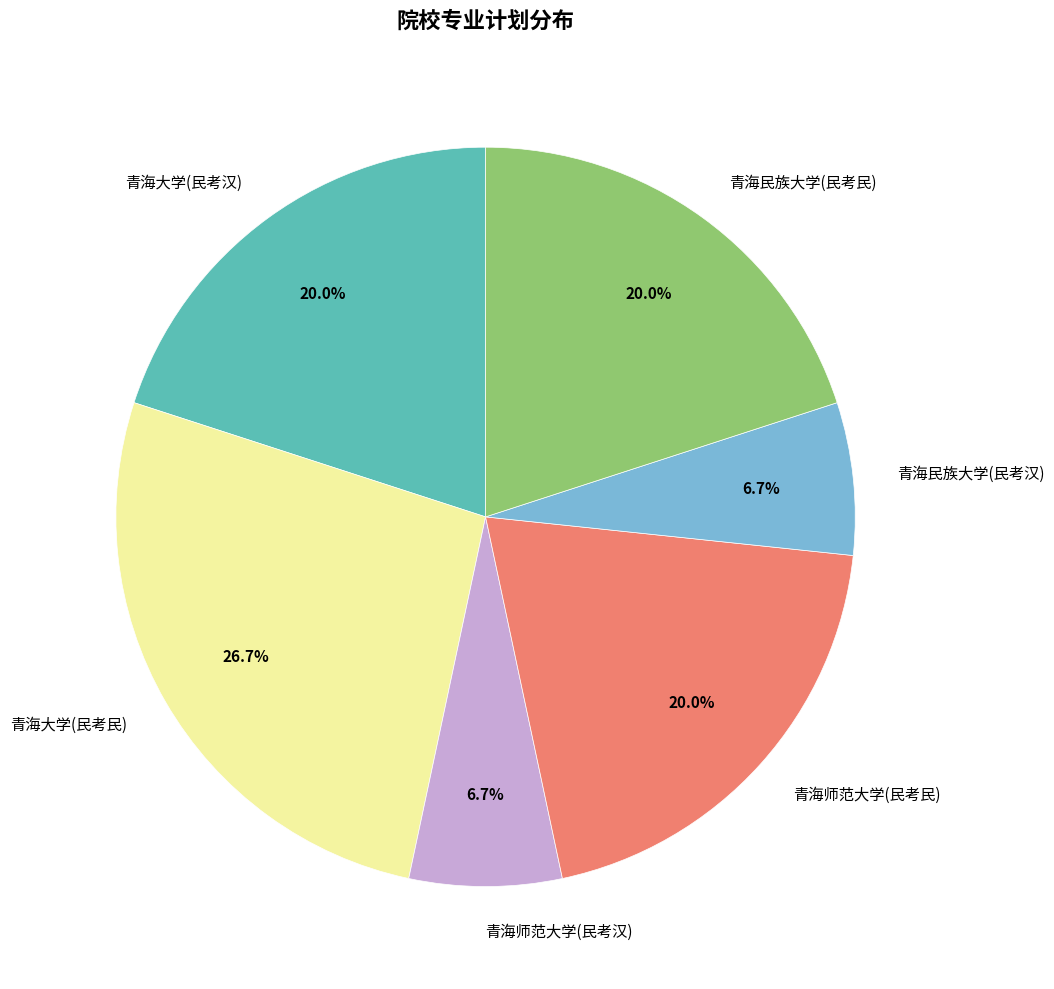

Between 青海大学(民考民) and 青海师范大学(民考民), which is larger?

青海大学(民考民)